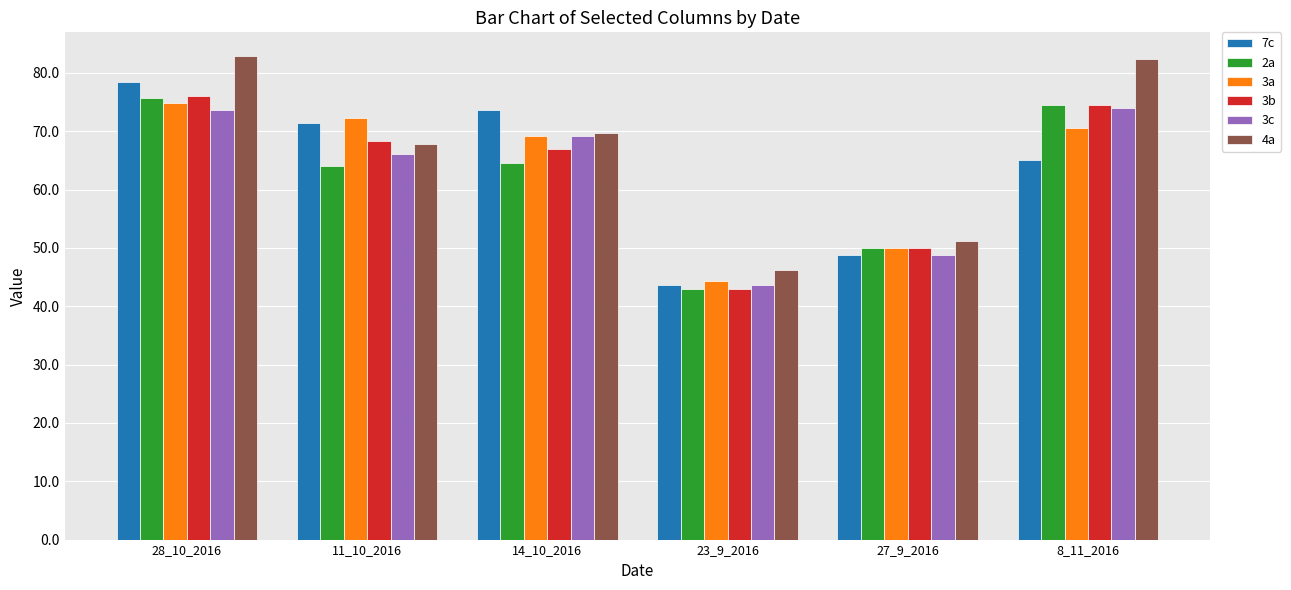

Which series changed the most between 11_10_2016 and 23_9_2016?

3a